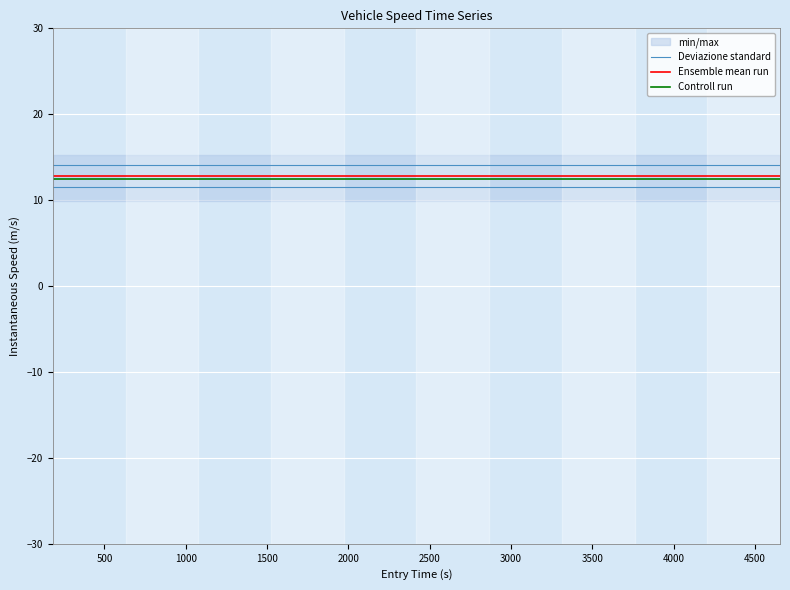

How many categories are shown in the chart?

40